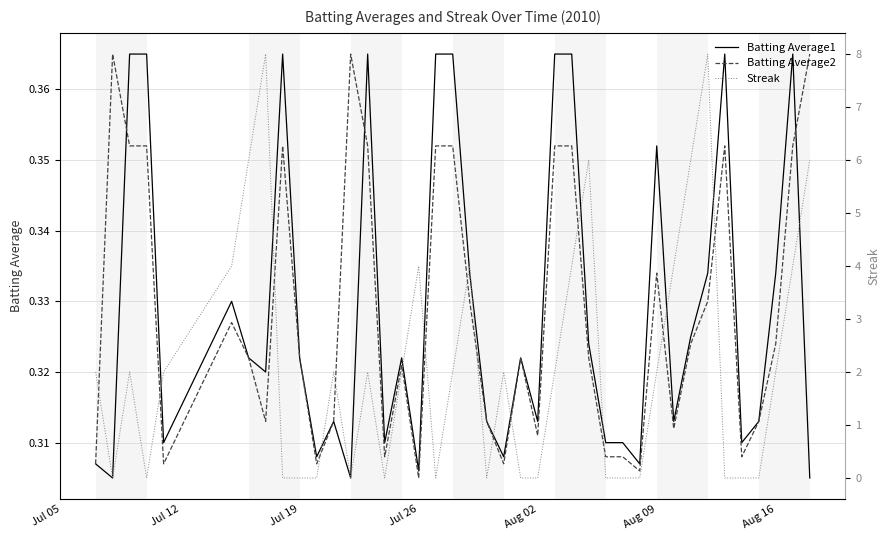

How many times do Batting Average2 and Batting Average1 cross each other?

3